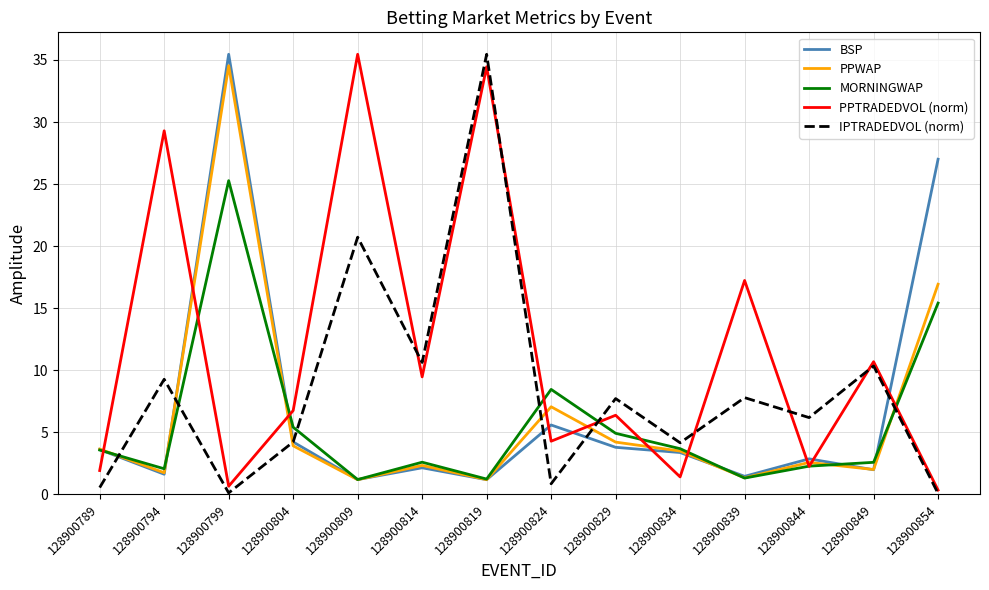

How many interior local peaks does the BSP series have?

4